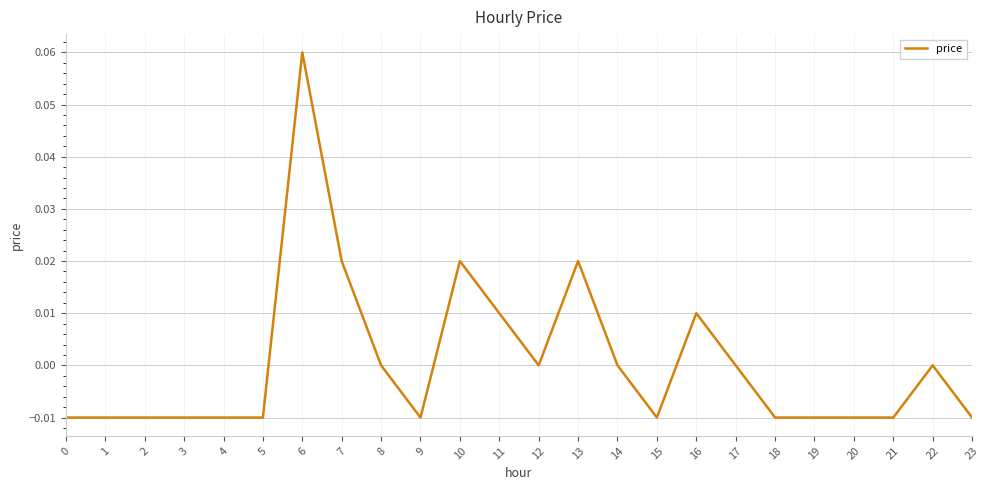

True or false: the data shows -0.0 at 2.

True